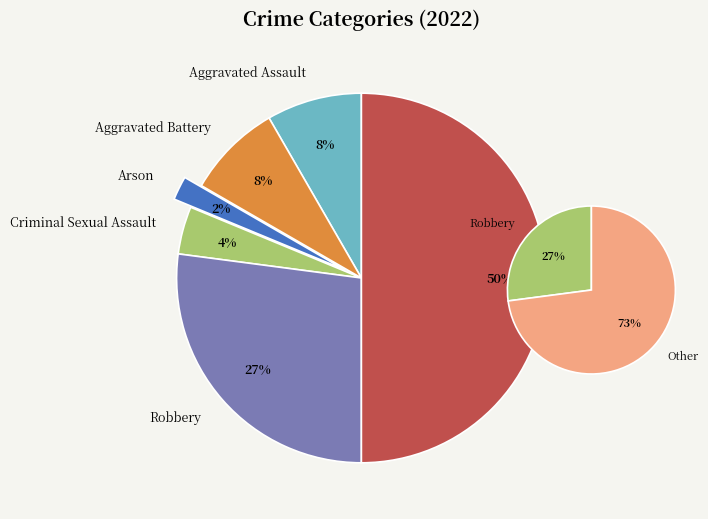

The Criminal Sexual Assault slice represents 4% of the pie. True or false?

True